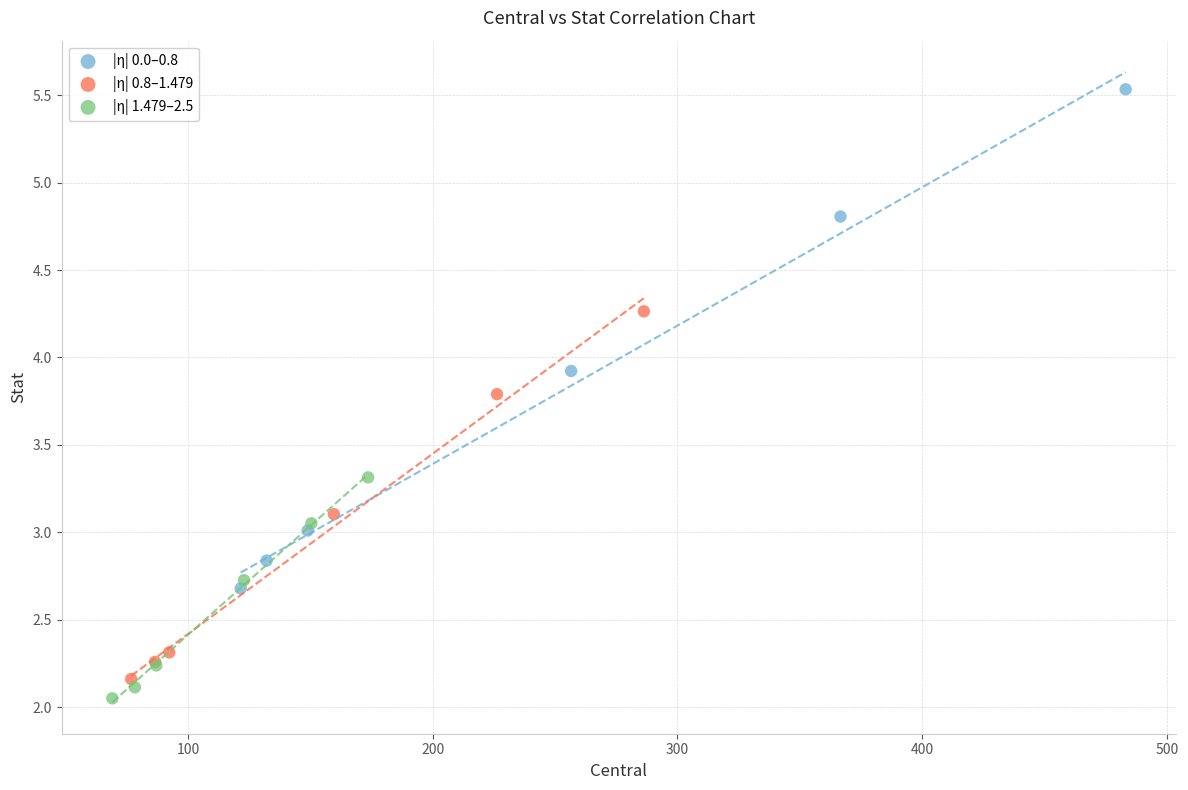

Which series has the widest spread of Y values?

|η| 0.0–0.8